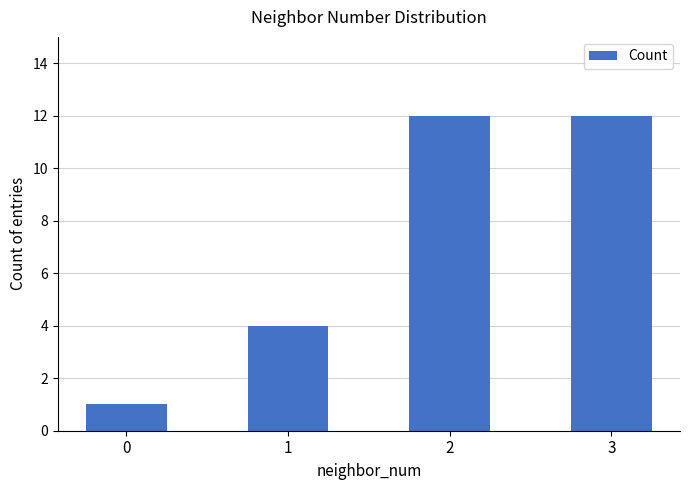

Count the values in the range 4 to 12.

3